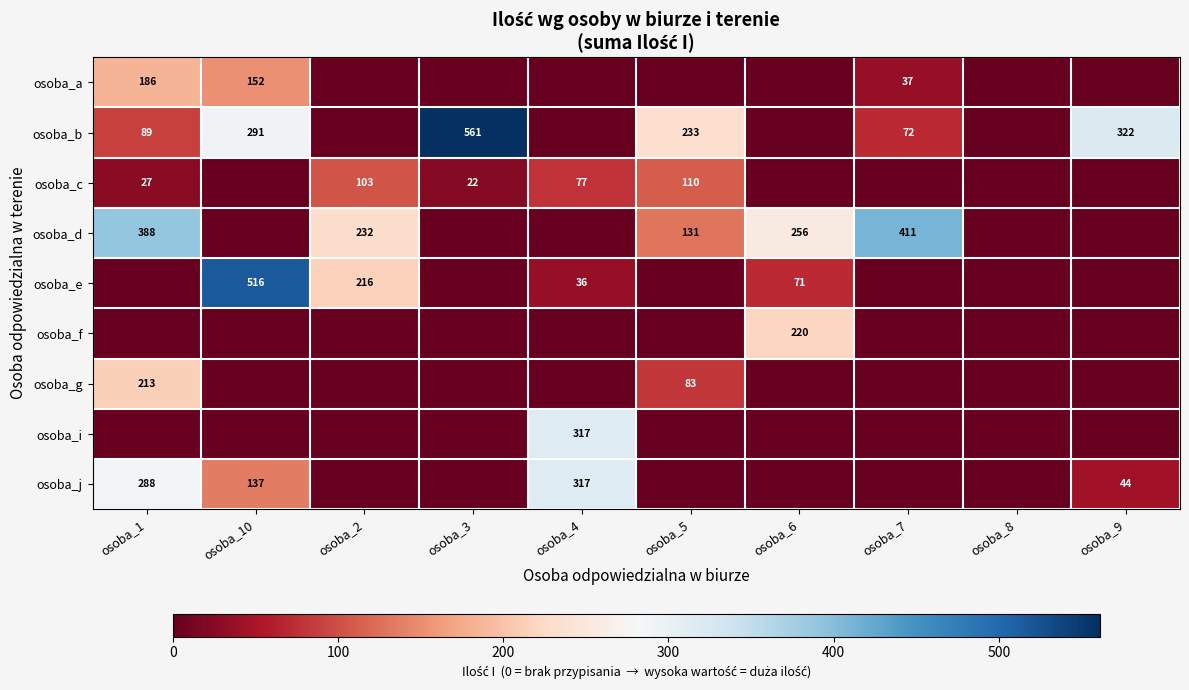

Is it true that osoba_c equals 30 at osoba_3?

False